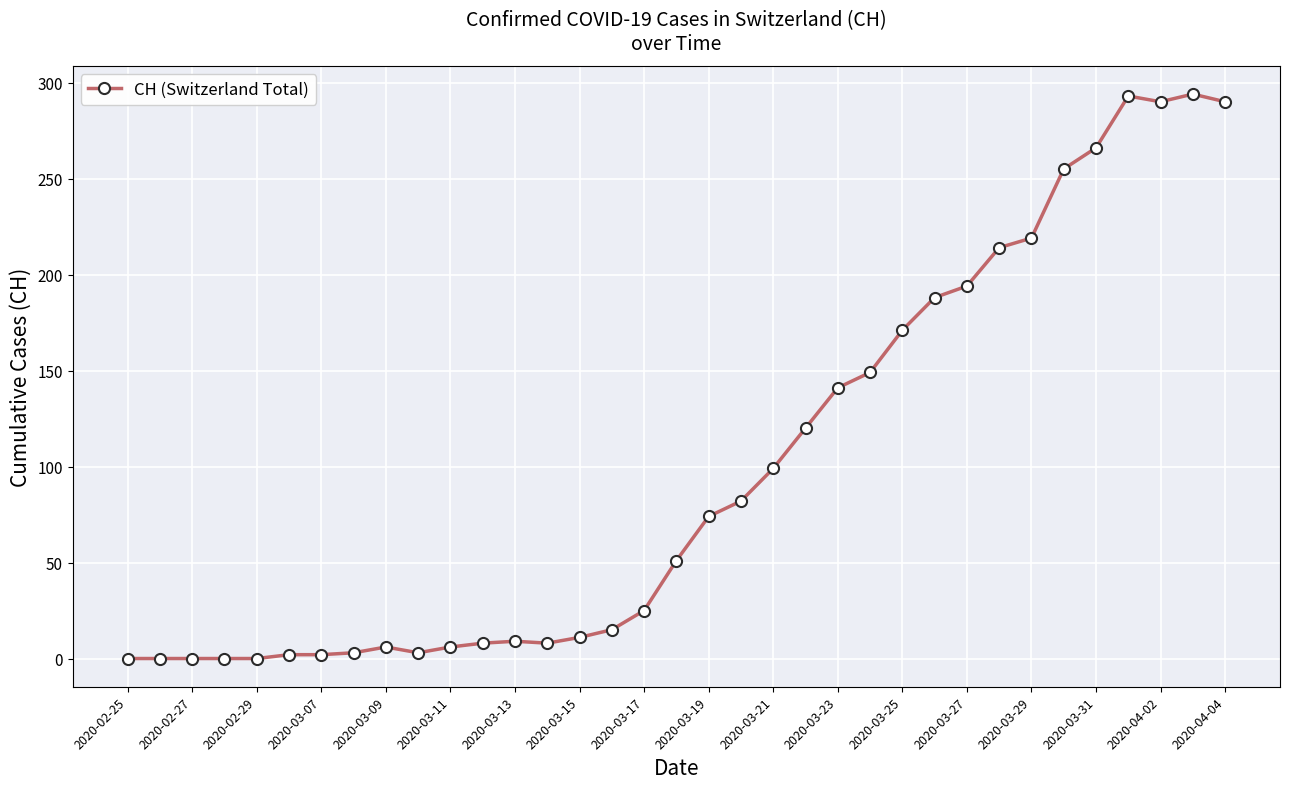

What is the sum of all values?

3488